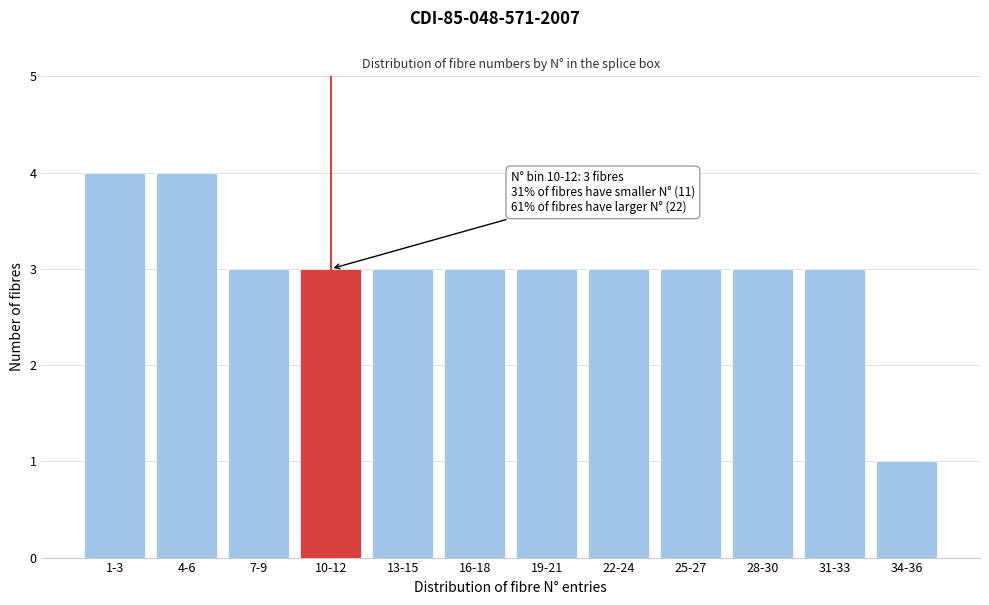

Reading right to left, transcribe all the data shown in this chart.

34-36=1	31-33=3	28-30=3	25-27=3	22-24=3	19-21=3	16-18=3	13-15=3	10-12=3	7-9=3	4-6=4	1-3=4